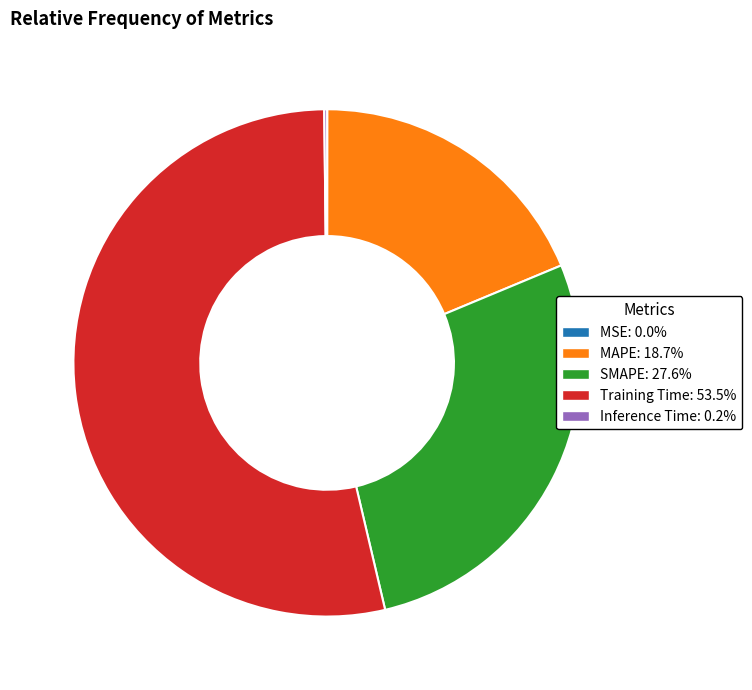

Is there a majority slice in this chart?

Yes